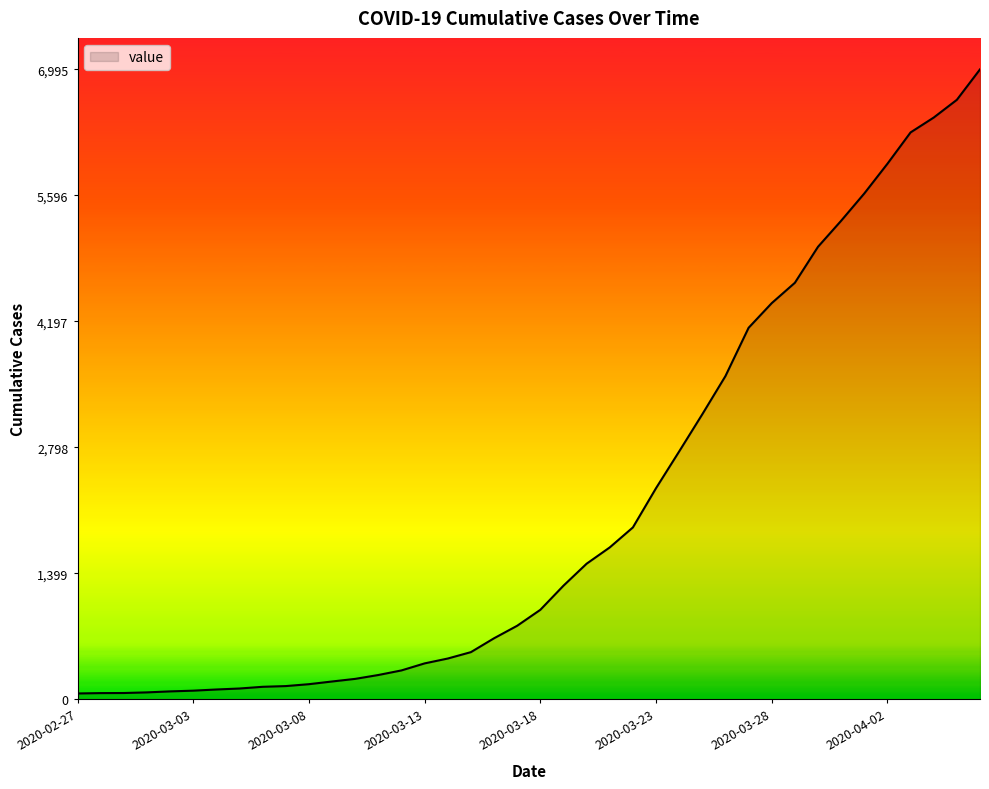

What is the difference between the maximum and minimum values?

6931